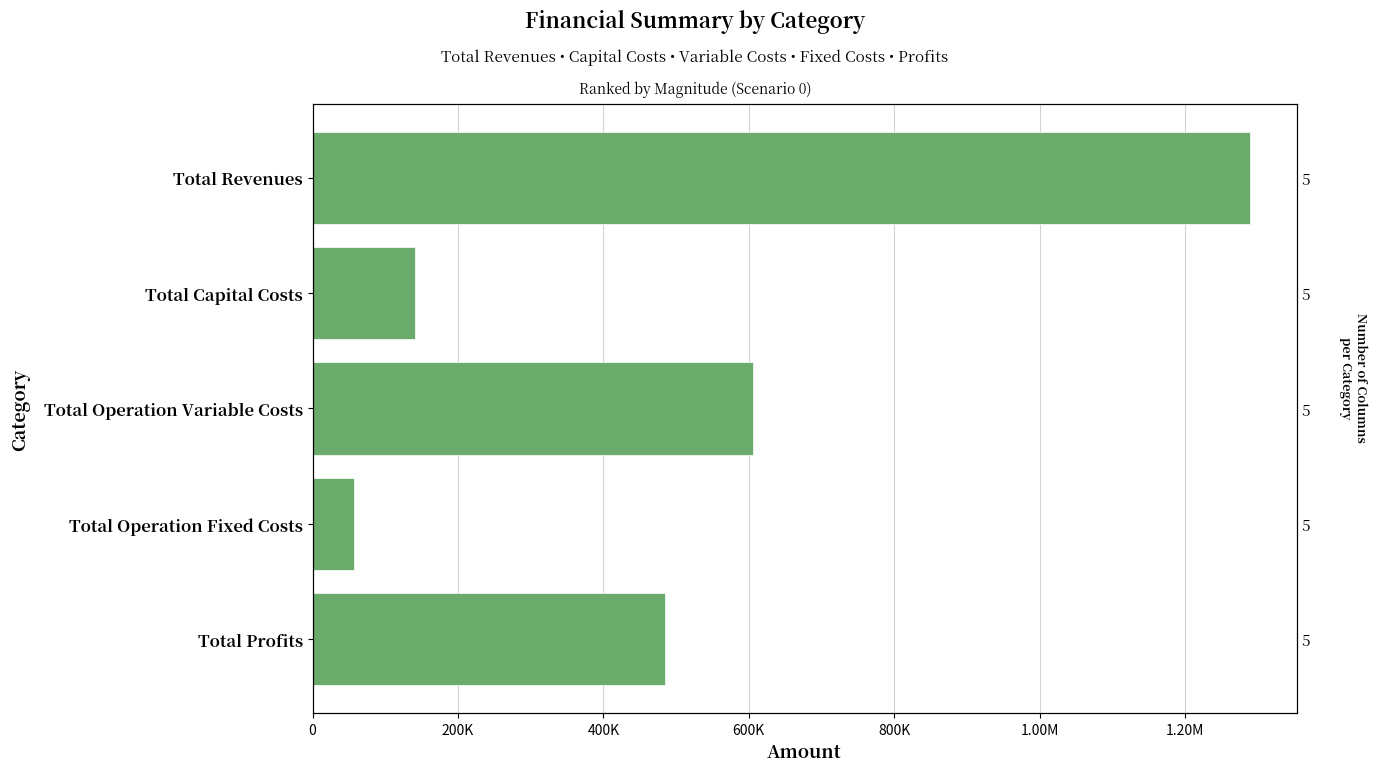

What is the maximum value shown in the chart?

1288749.2